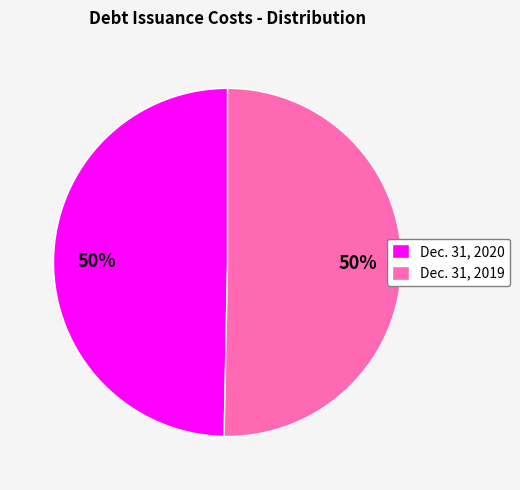

To the nearest percent, what portion does Dec. 31, 2019 represent?

50%